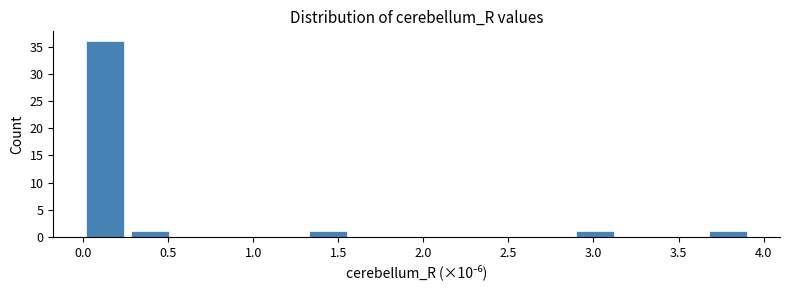

How tall is the bar that spans 0.00 to 0.25 on the x-axis? Neither the bar edges nor the heights are printed on the chart, so give them approximately, as read against the axes.

36